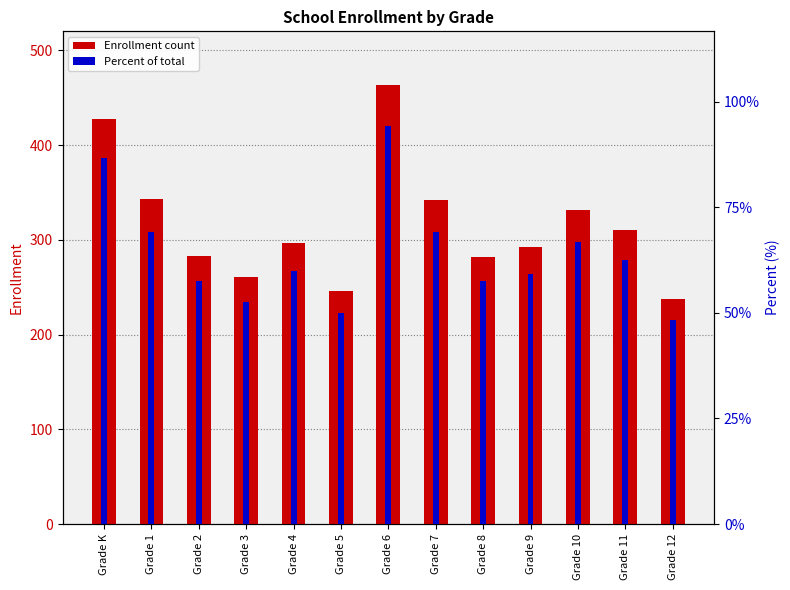

What is the maximum value for Percent (%)?

11.3